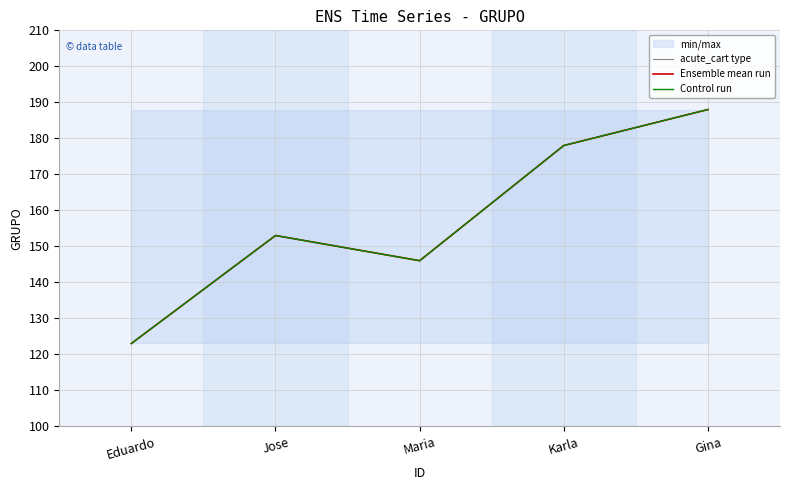

What is the difference between the second highest and minimum values in the Ensemble mean run series?

55